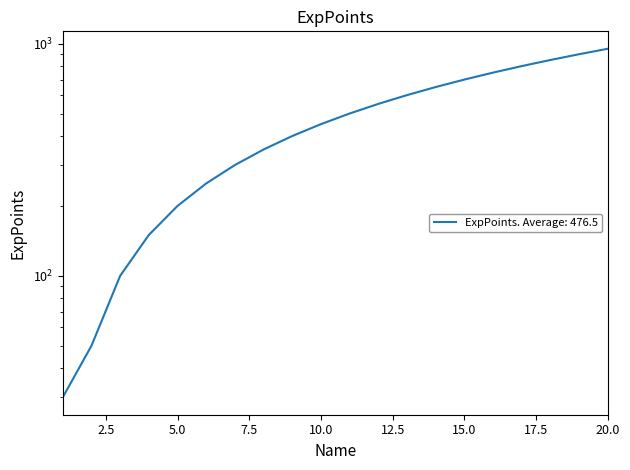

Is this an area chart (filled region under the line)?

No